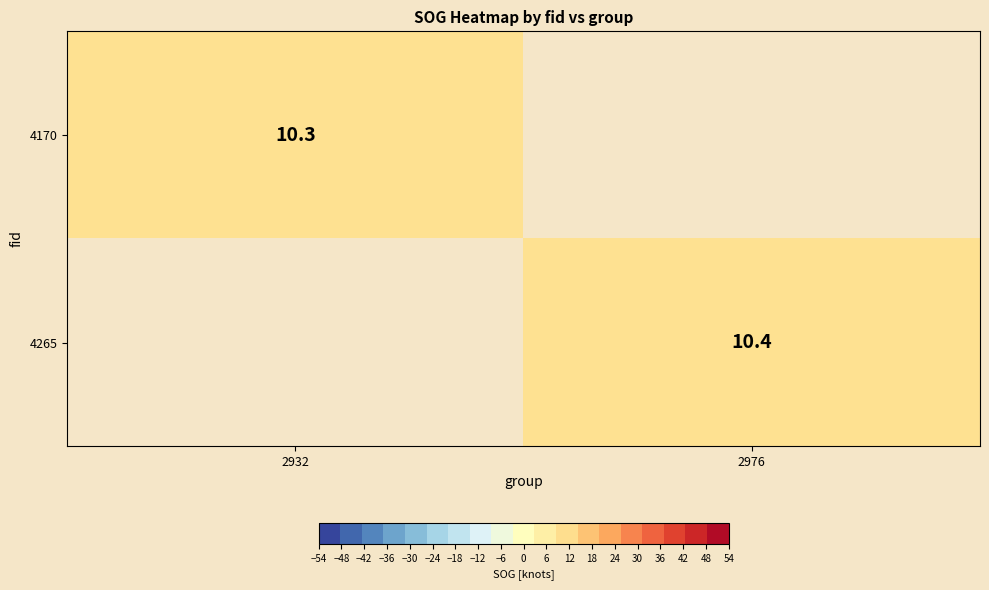

How many series are shown in this chart?

2